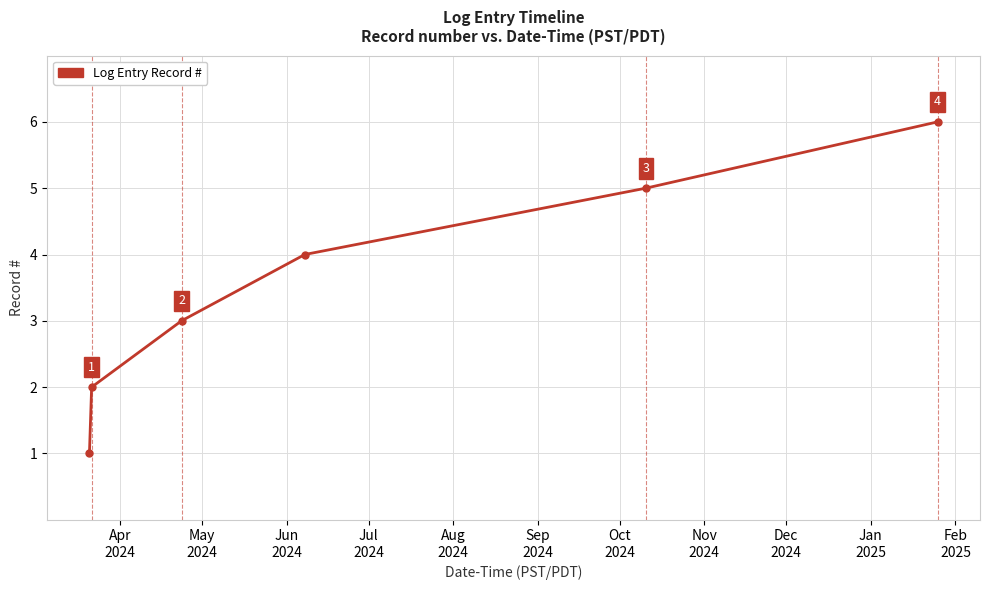

How many data points are less than 4?

3